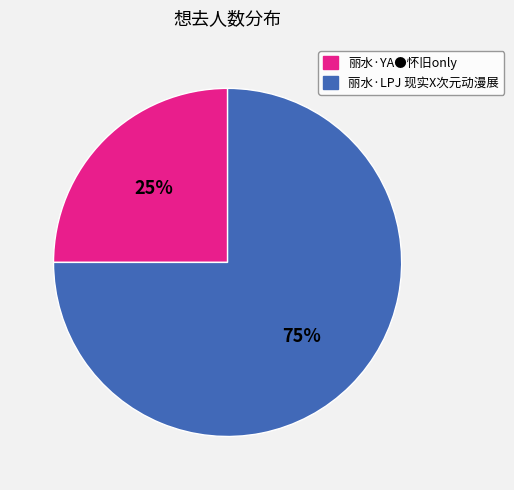

Does any single category account for the majority?

Yes